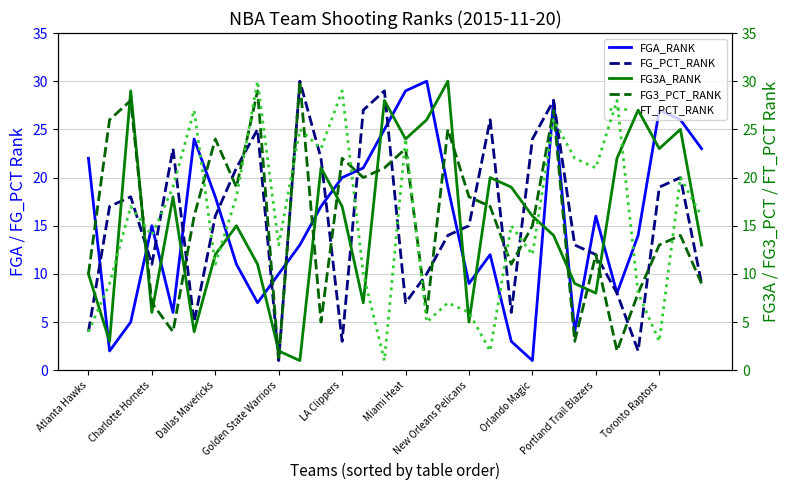

What are all the series names shown in the legend?

FGA_RANK, FG_PCT_RANK, FG3A_RANK, FG3_PCT_RANK, FT_PCT_RANK